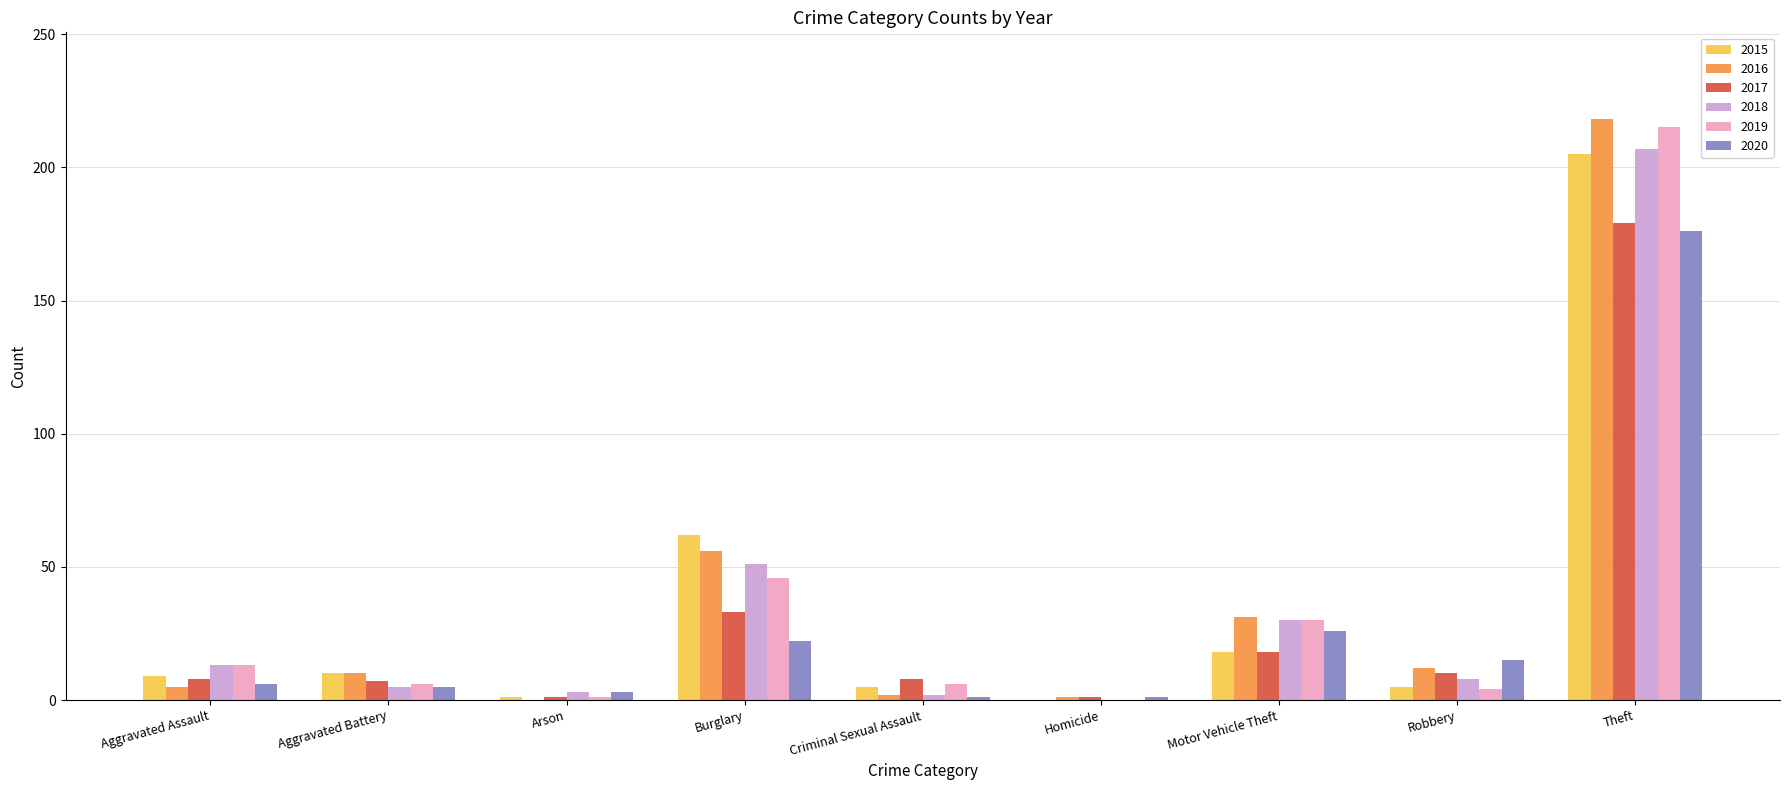

Is the value of 2019 at Homicide greater than the value of 2018 at Aggravated Assault?

No